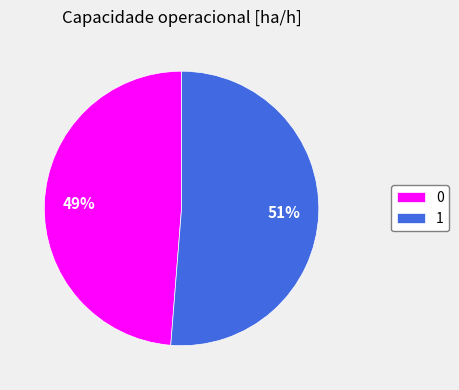

How many segments does this pie chart have?

2